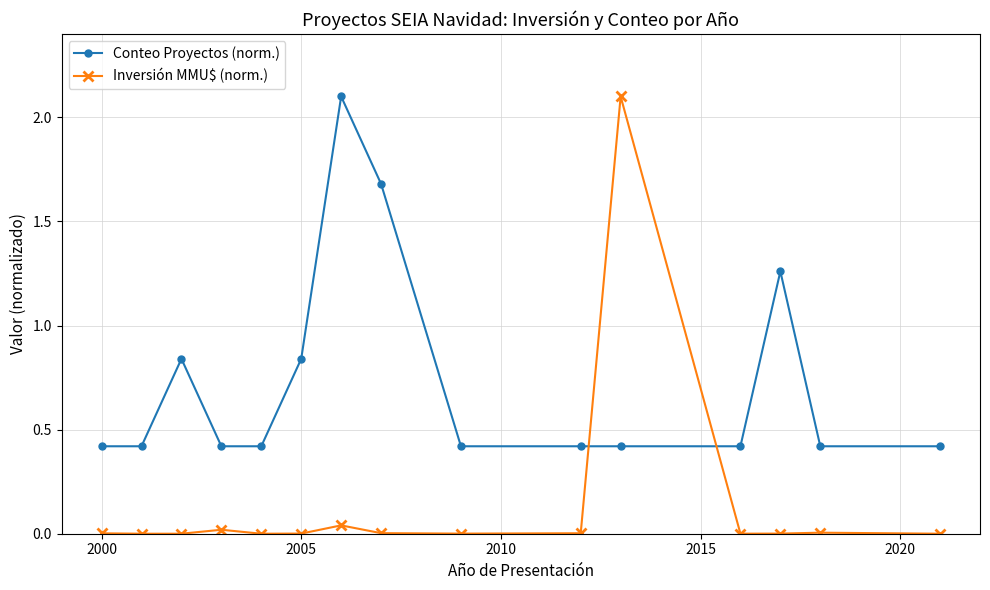

What is the maximum value shown in the chart?

2.1